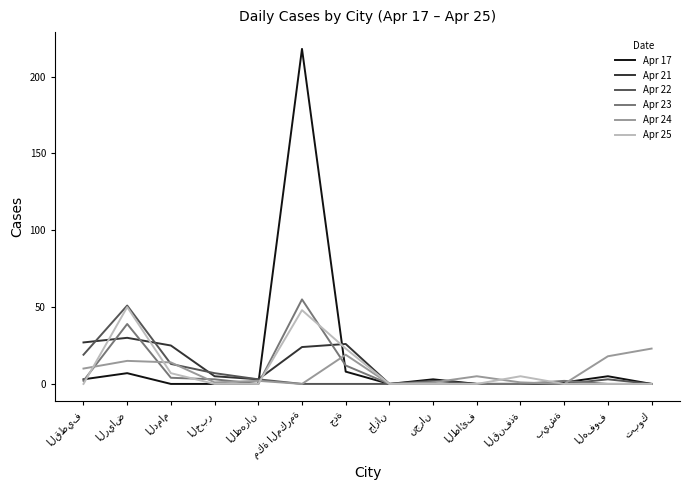

What is the greatest value displayed?

218